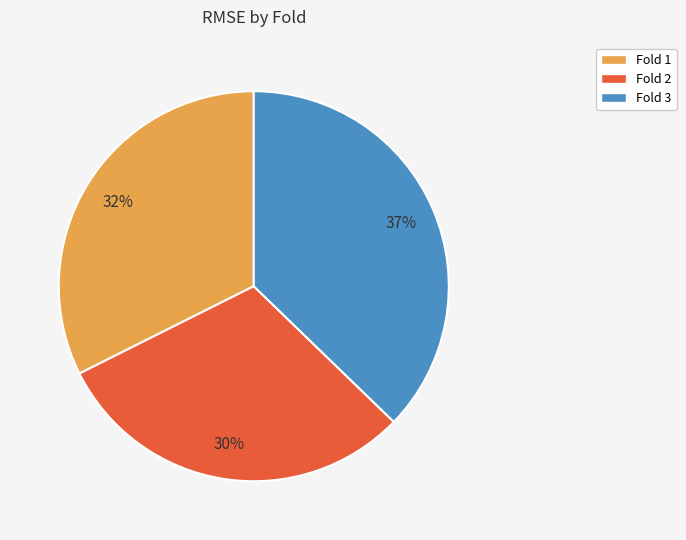

Is there a majority slice in this chart?

No